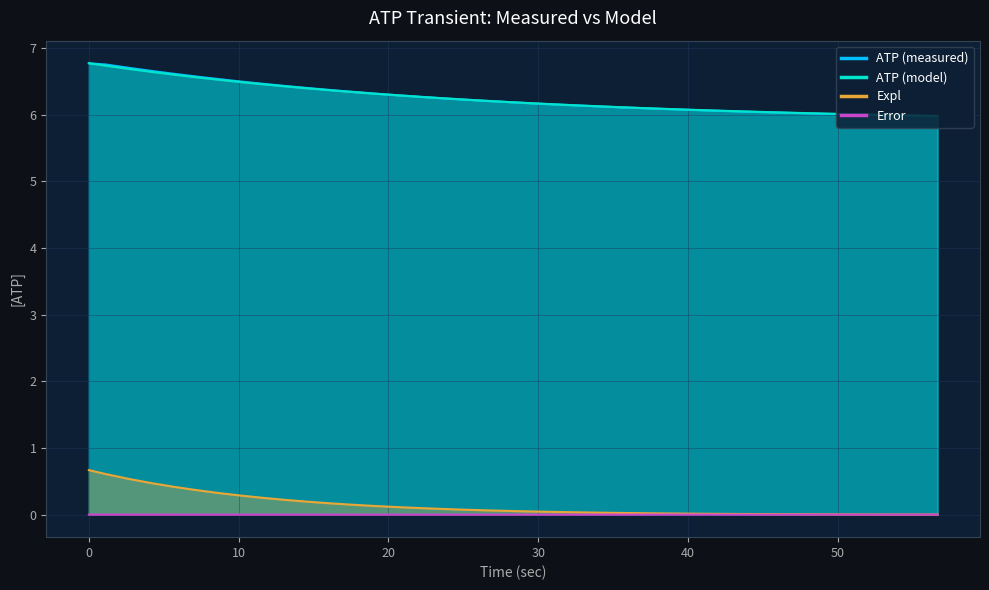

How many lines are shown in the chart?

4